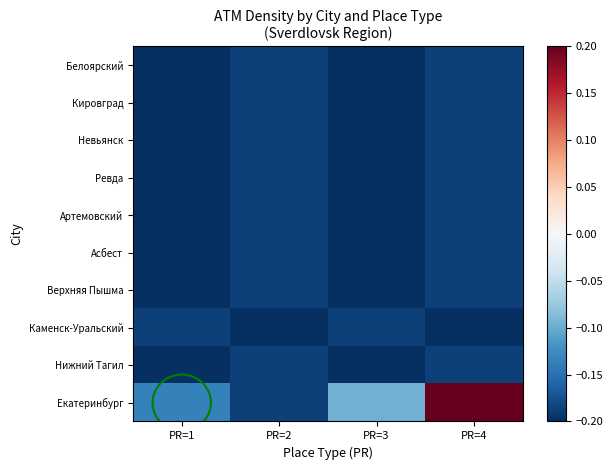

Reading left to right, transcribe all the data shown in this chart.

Екатеринбург: PR=1=-0.1	PR=2=-0.2	PR=3=-0.1	PR=4=0.2
Нижний Тагил: PR=1=-0.2	PR=2=-0.2	PR=3=-0.2	PR=4=-0.2
Каменск-Уральский: PR=1=-0.2	PR=2=-0.2	PR=3=-0.2	PR=4=-0.2
Верхняя Пышма: PR=1=-0.2	PR=2=-0.2	PR=3=-0.2	PR=4=-0.2
Асбест: PR=1=-0.2	PR=2=-0.2	PR=3=-0.2	PR=4=-0.2
Артемовский: PR=1=-0.2	PR=2=-0.2	PR=3=-0.2	PR=4=-0.2
Ревда: PR=1=-0.2	PR=2=-0.2	PR=3=-0.2	PR=4=-0.2
Невьянск: PR=1=-0.2	PR=2=-0.2	PR=3=-0.2	PR=4=-0.2
Кировград: PR=1=-0.2	PR=2=-0.2	PR=3=-0.2	PR=4=-0.2
Белоярский: PR=1=-0.2	PR=2=-0.2	PR=3=-0.2	PR=4=-0.2